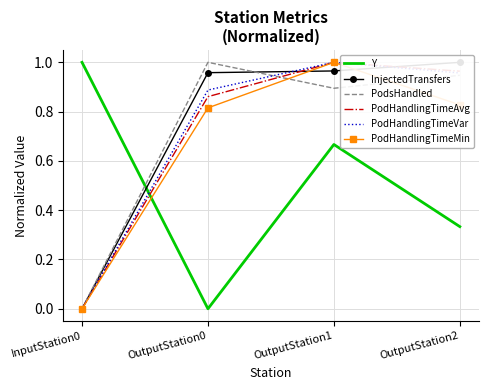

Which series has the largest total across all categories?

InjectedTransfers